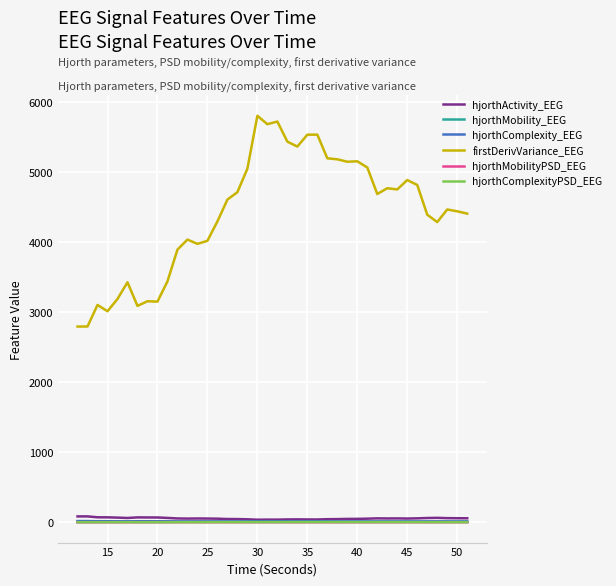

What is the greatest value displayed?

5796.4